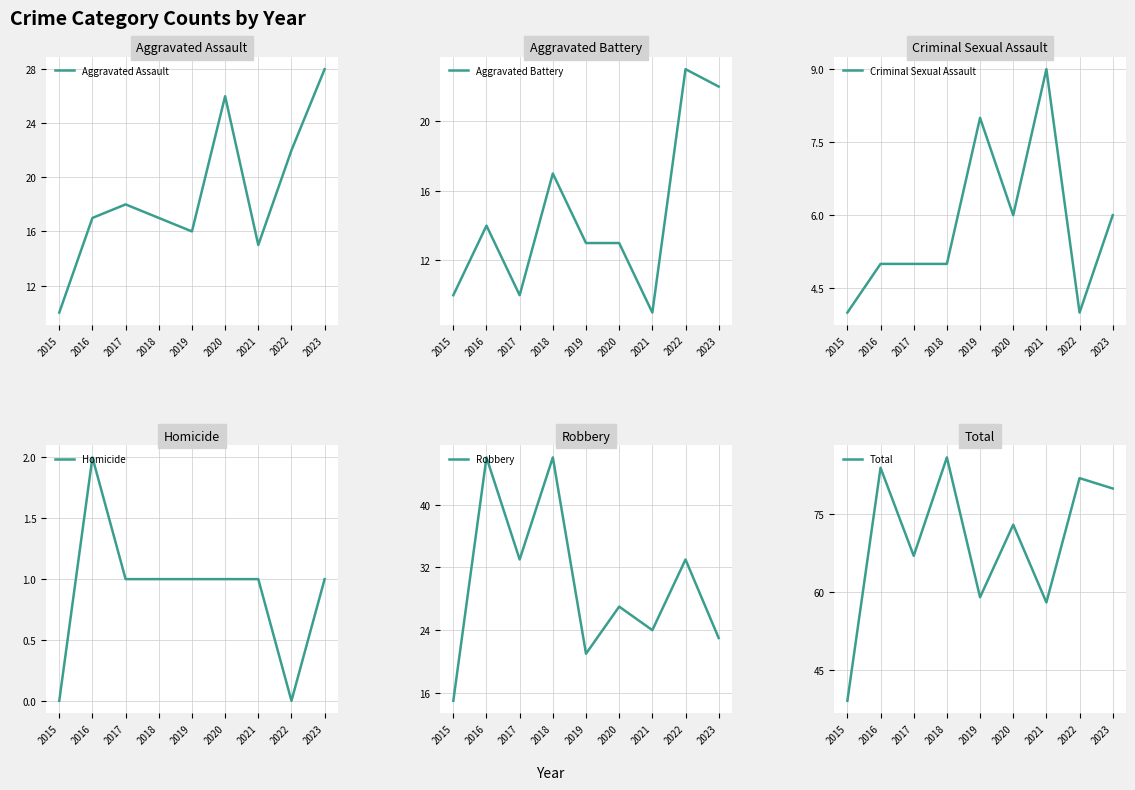

How many categories are shown in the chart?

9